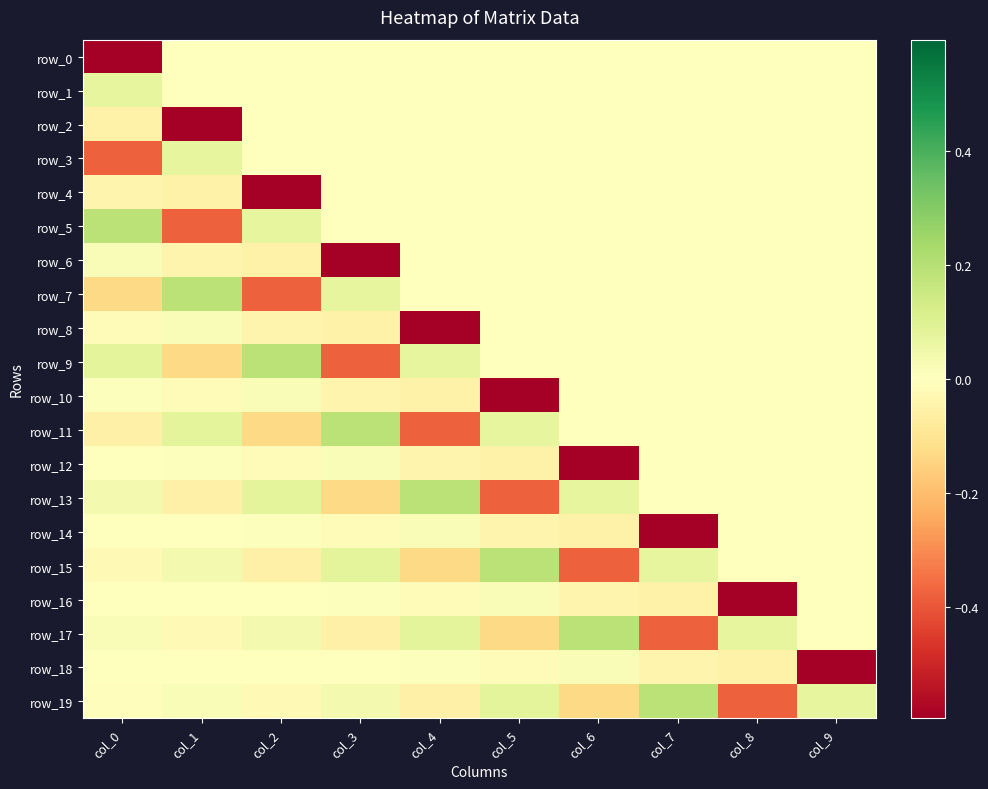

Which has a higher value, col_3 or col_0?

col_3